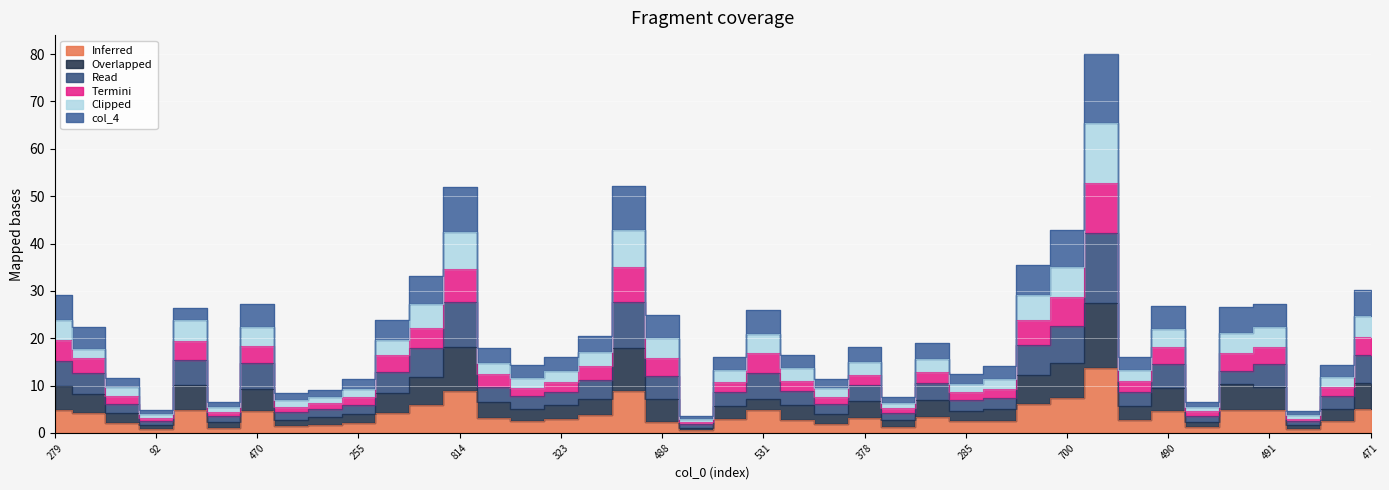

Reading left to right, extract all data points from this chart.

col_18: 4.8	4.2	2.1	0.9	4.9	1.1	4.5	1.5	1.7	2.0	4.3	5.8	8.8	3.2	2.4	2.9	3.7	8.9	2.3	0.6	2.9	4.8	2.8	1.9	3.3	1.3	3.3	2.4	2.6	6.1	7.4	13.7	2.8	4.7	1.2	4.9	4.9	0.9	2.5	5.1
col_21: 9.9	8.2	4.2	1.7	10.1	2.2	9.2	2.8	3.3	4.0	8.5	11.8	18.1	6.5	5.0	6.0	7.1	17.9	7.1	1.1	5.7	7.1	5.9	3.9	6.8	2.8	7.1	4.6	5.1	12.2	14.7	27.4	5.7	9.4	2.3	10.4	9.6	1.6	5.1	10.5
col_35: 19.6	15.9	7.8	3.2	19.4	4.4	18.3	5.6	6.2	7.7	16.4	22.2	34.7	12.4	9.6	10.8	14.1	35.0	15.8	2.4	10.8	16.8	11.1	7.7	12.3	5.2	12.8	8.6	9.3	23.7	28.7	52.8	11.0	18.2	4.6	16.8	18.1	3.0	9.6	20.3
col_44: 29.0	22.3	11.6	4.8	26.4	6.6	27.2	8.5	9.1	11.4	23.8	33.0	51.9	17.9	14.3	16.0	20.5	52.2	24.9	3.6	16.1	26.0	16.6	11.4	18.2	7.6	19.1	12.5	14.1	35.4	42.9	80.0	16.1	26.7	6.6	26.6	27.1	4.6	14.3	30.1
col_1: 23.9	17.7	9.6	4.0	24.0	5.5	22.5	7.0	7.7	9.2	19.6	27.1	42.5	14.8	11.6	13.1	17.1	42.9	20.0	3.0	13.3	20.8	13.7	9.4	15.0	6.3	15.6	10.3	11.4	29.0	35.0	65.5	13.4	22.0	5.5	21.2	22.4	3.7	11.9	24.6
col_4: 15.1	12.6	6.1	2.6	15.4	3.5	14.7	4.3	5.0	6.0	13.0	18.0	27.7	9.7	7.8	8.7	11.1	27.6	11.9	1.9	8.5	12.7	8.8	6.1	10.0	4.2	10.5	6.9	7.4	18.7	22.6	42.3	8.6	14.5	3.6	13.2	14.5	2.5	7.7	16.4